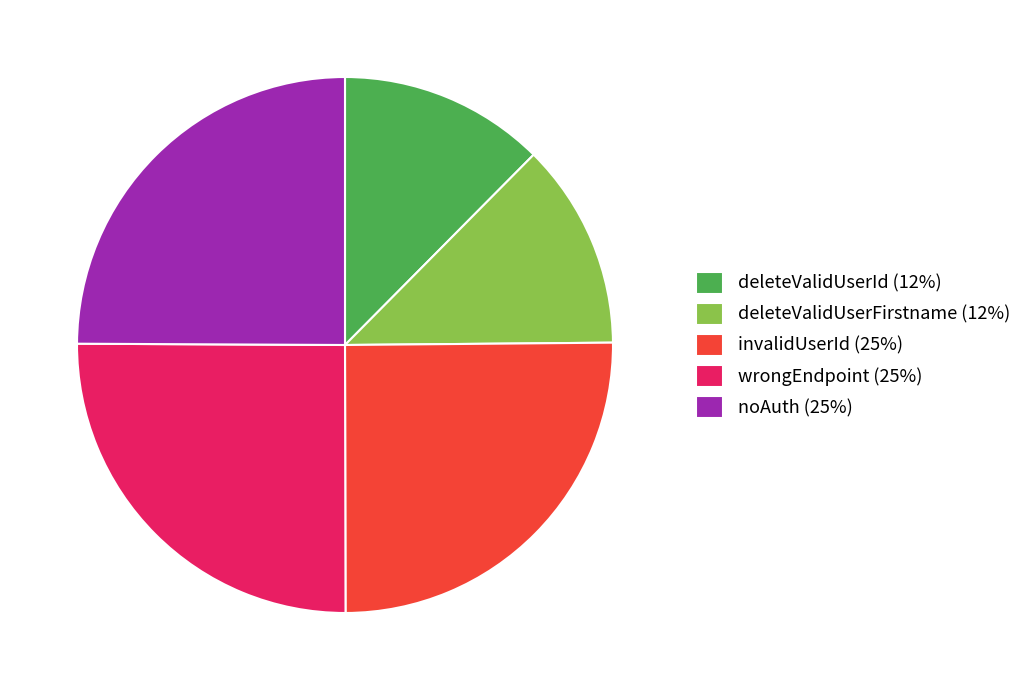

Which has a higher value, deleteValidUserId (12%) or wrongEndpoint (25%)?

wrongEndpoint (25%)